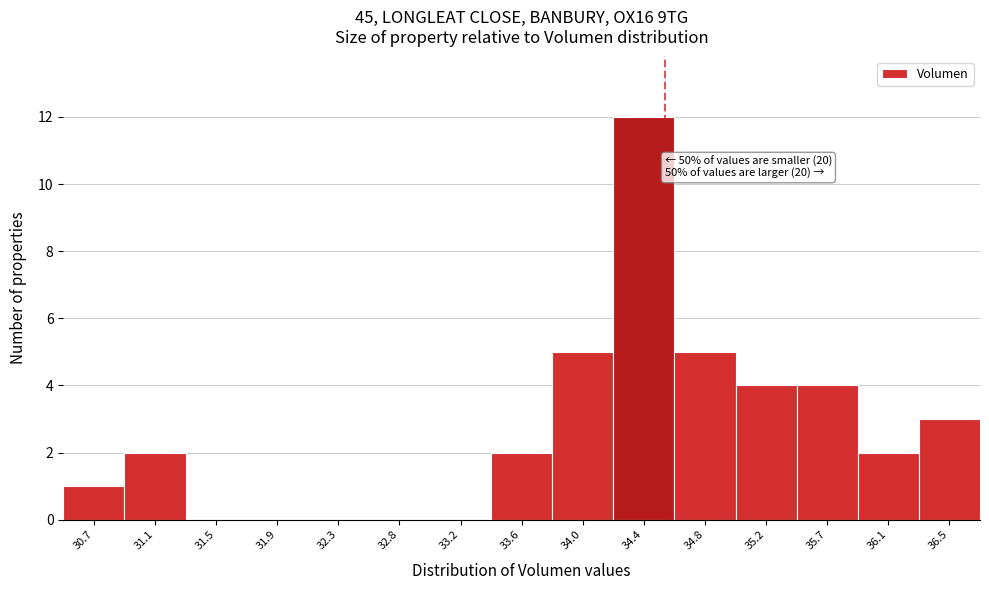

Reading left to right, extract all data points from this chart.

30.7=1	31.1=2	31.5=0	31.9=0	32.3=0	32.8=0	33.2=0	33.6=2	34.0=5	34.4=12	34.8=5	35.2=4	35.7=4	36.1=2	36.5=3